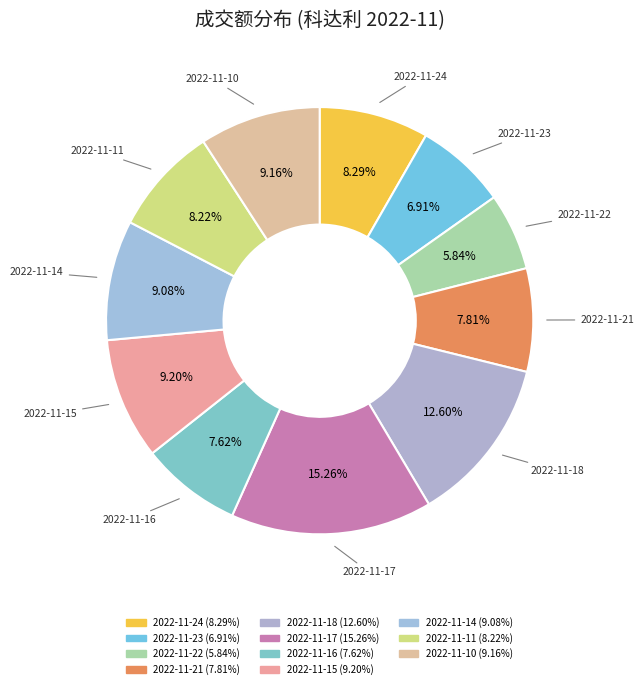

Which category has the smallest portion of the pie?

2022-11-22